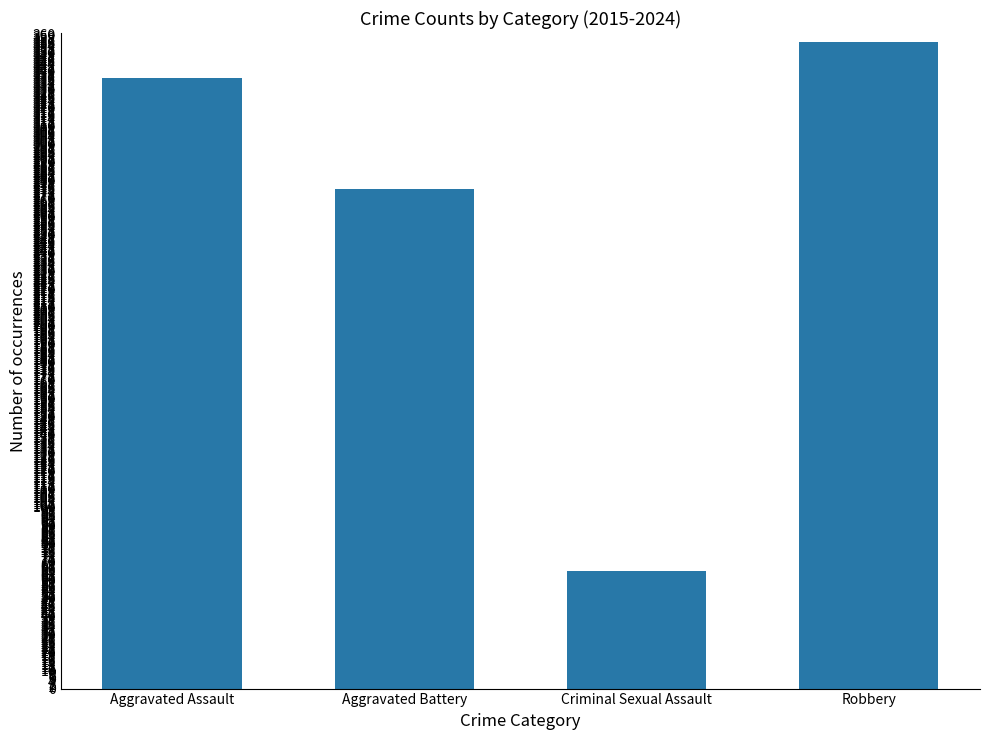

Which label corresponds to the smallest value in the chart?

Criminal Sexual Assault